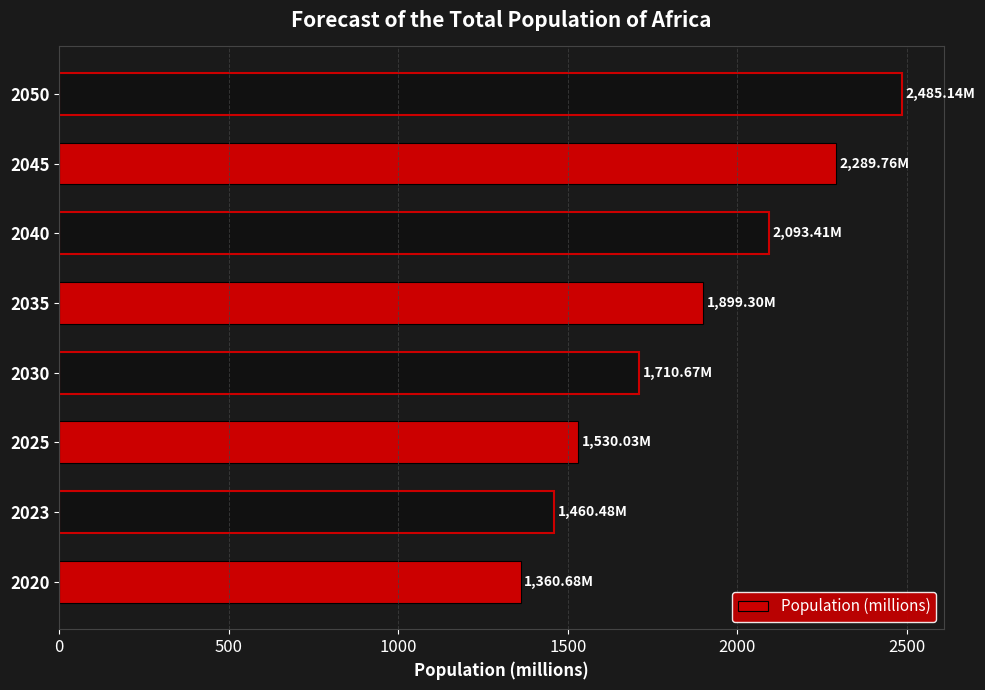

Does the chart contain any negative values?

No